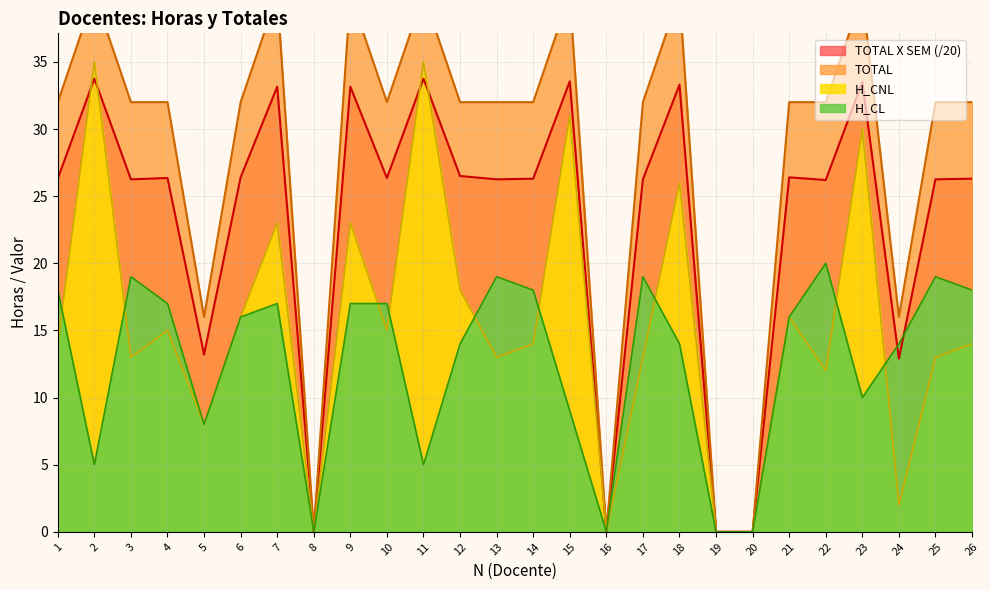

At 11, list the series in order from largest to smallest.

TOTAL, H_CNL, TOTAL X SEM, H_CL